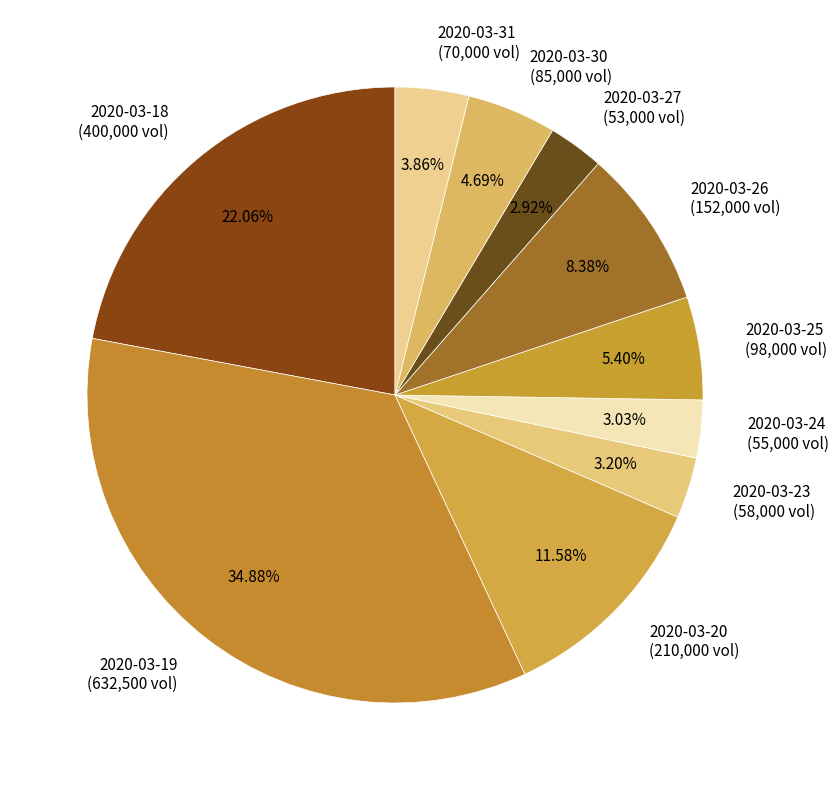

What is the ratio of the value at 2020-03-25 (98,000 vol) to the value at 2020-03-24 (55,000 vol)?

1.8